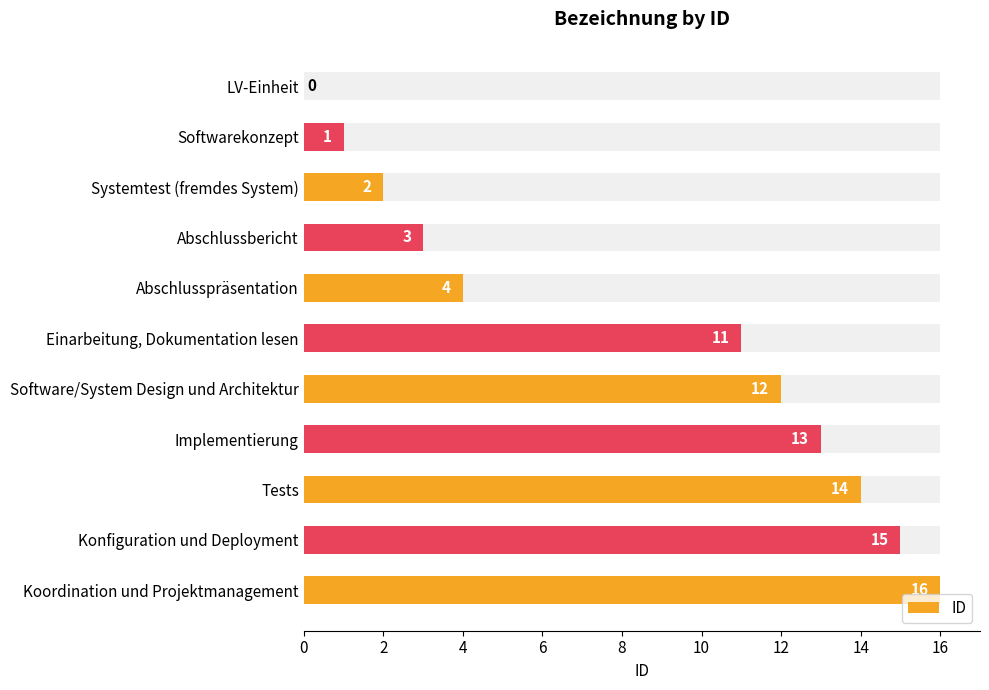

What is the ratio of the value at 16 to the value at 14?

1.1